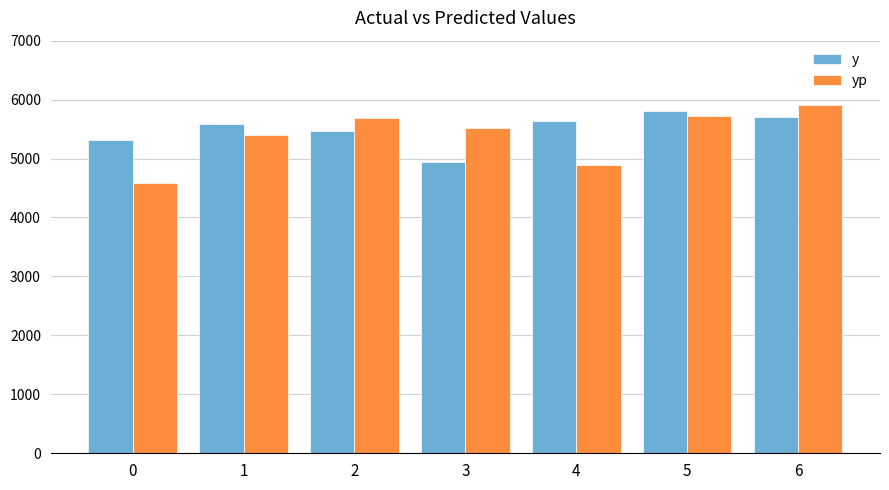

At which category does the chart reach its peak across all series?

6